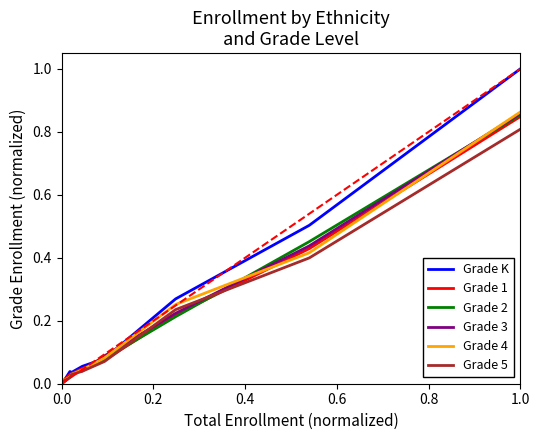

Which series has the largest range (max minus min)?

Grade K